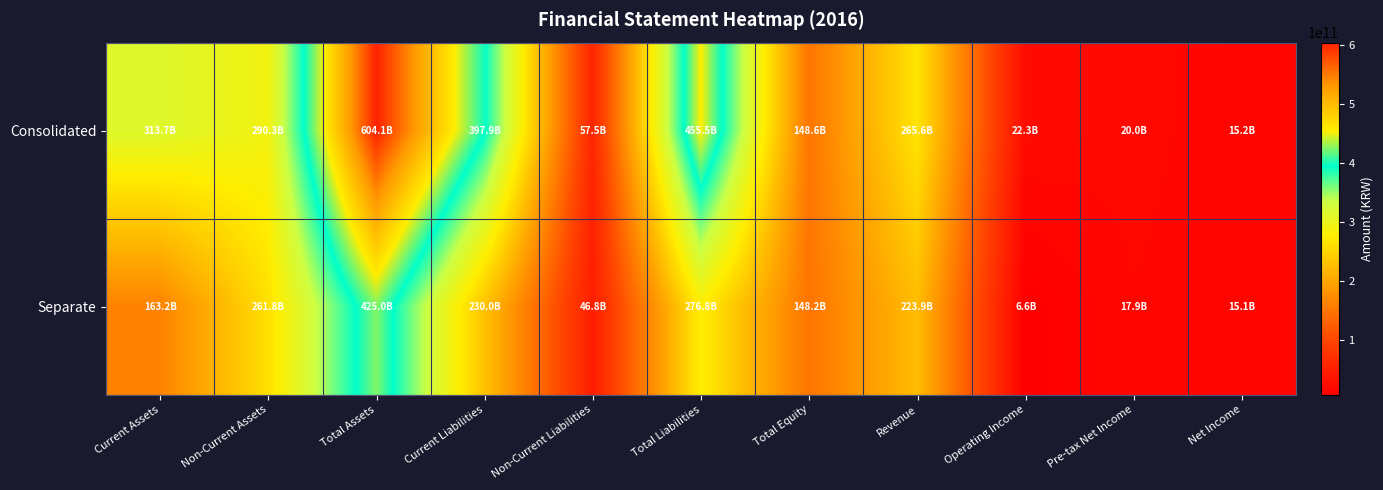

Which series changed the most between Non-Current Liabilities and Total Liabilities?

Consolidated